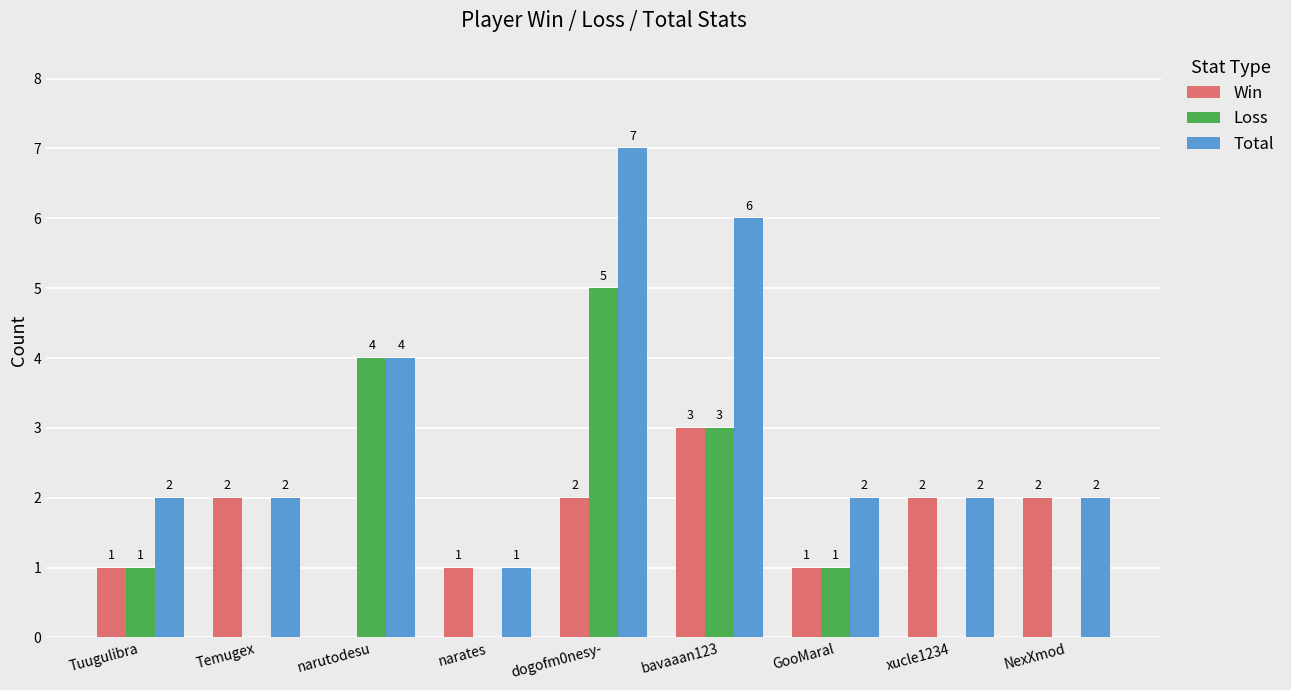

Between Tuugulibra and narutodesu, which series saw the biggest shift?

Loss